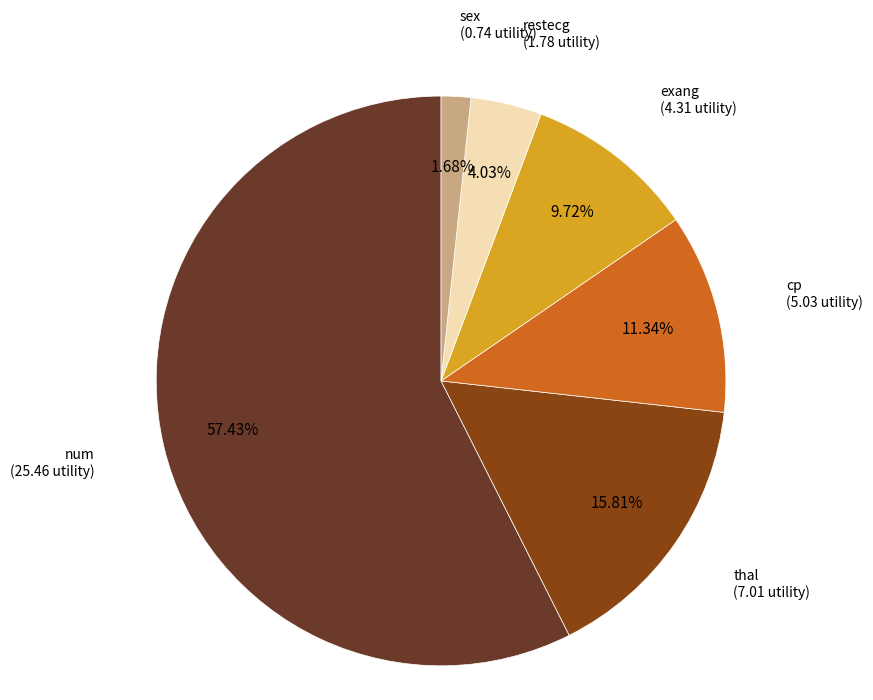

How many slices are in this pie chart?

6